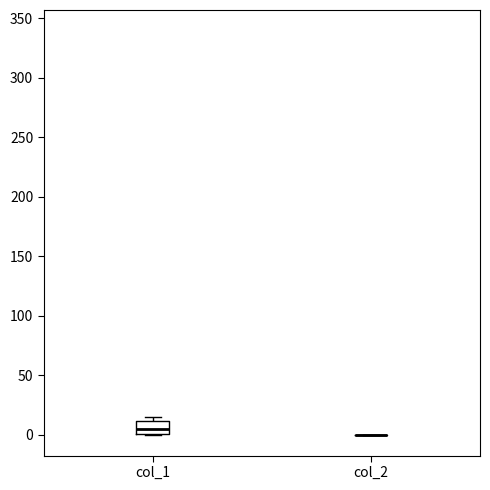

Reading left to right, transcribe this box plot: for each box, give where its median line is, the range the box spans, and where its two whiskers end, as read against the y-axis. The values are not printed on the chart, so give them approximately, as read against the axis.

col_1: median 5, box 0 to 10, whiskers 0 to 15
col_2: box collapsed to a line at 0, whiskers 0 to 0